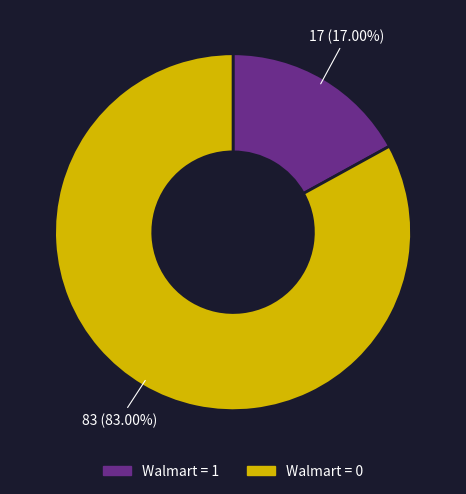

Does Walmart = 0 represent more than half of the total?

Yes